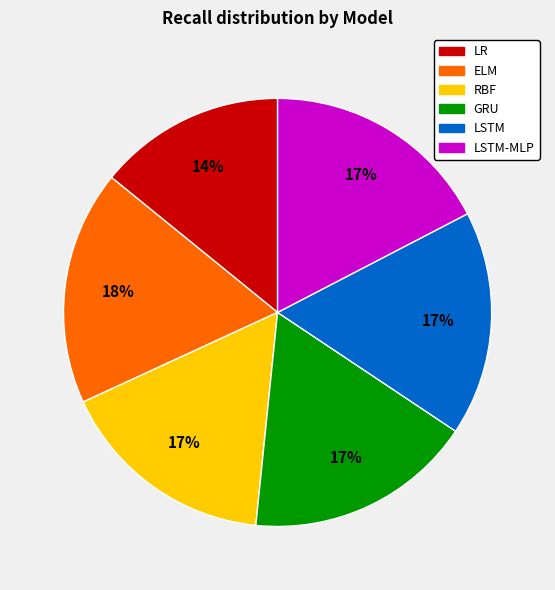

To the nearest percent, what is the average slice percentage?

17%